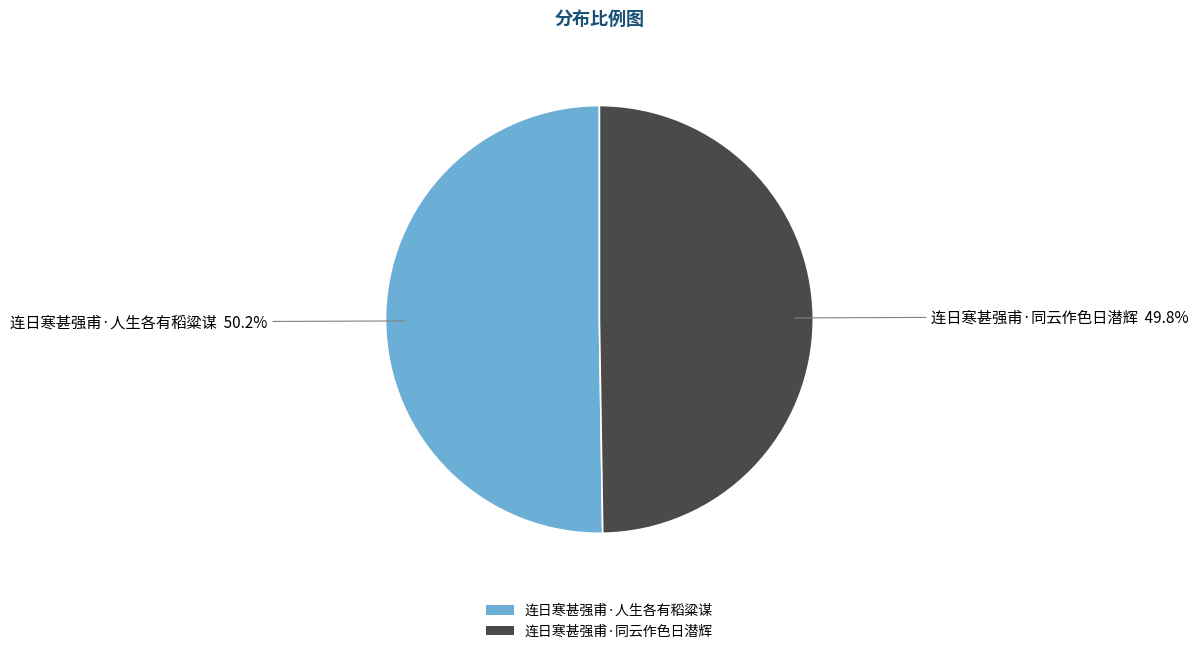

What is the ratio of the value at 连日寒甚强甫·人生各有稻粱谋 to the value at 连日寒甚强甫·同云作色日潜辉?

1.0